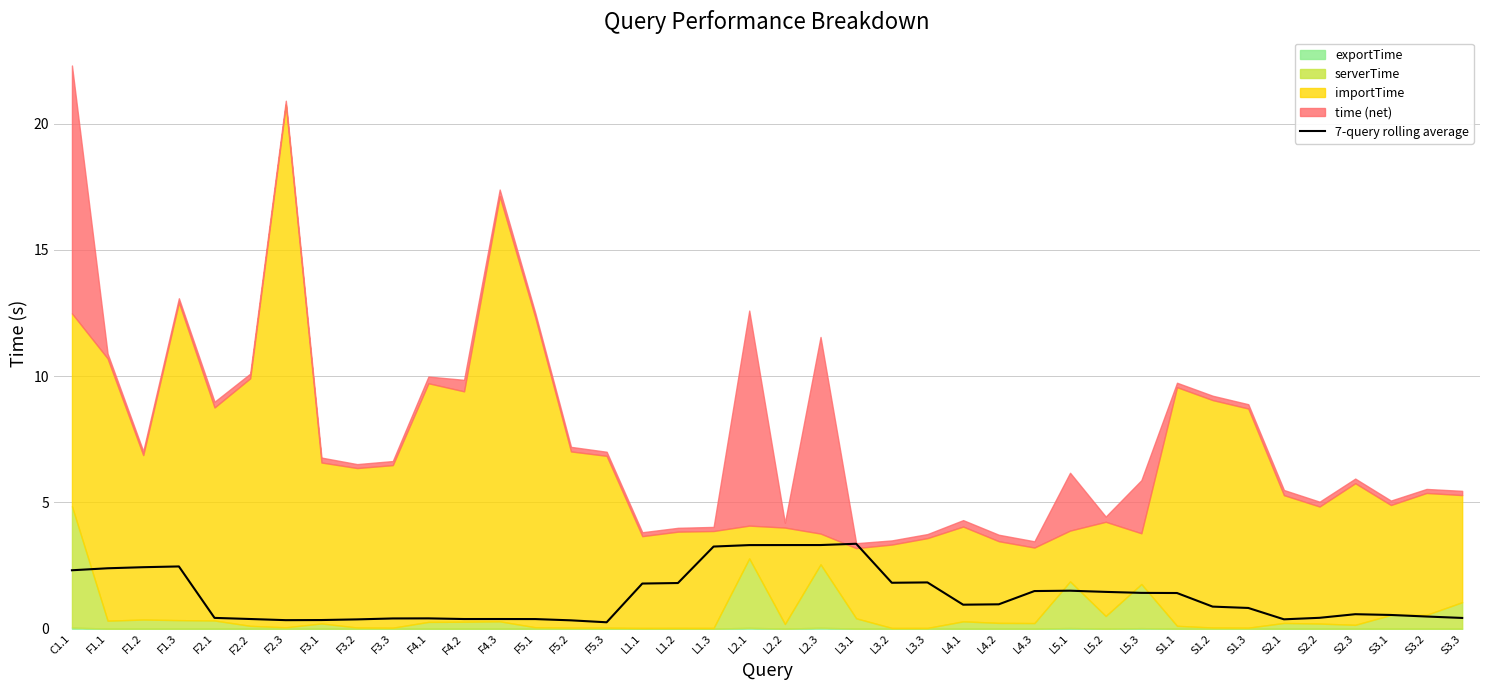

Which has a higher value, S2.3 or L2.2?

L2.2